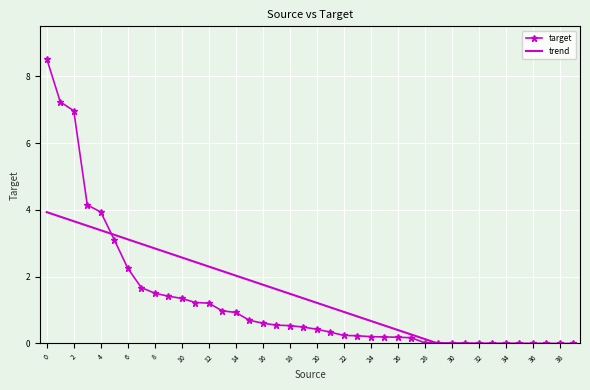

Is it true that target equals 3.5 at 0?

False